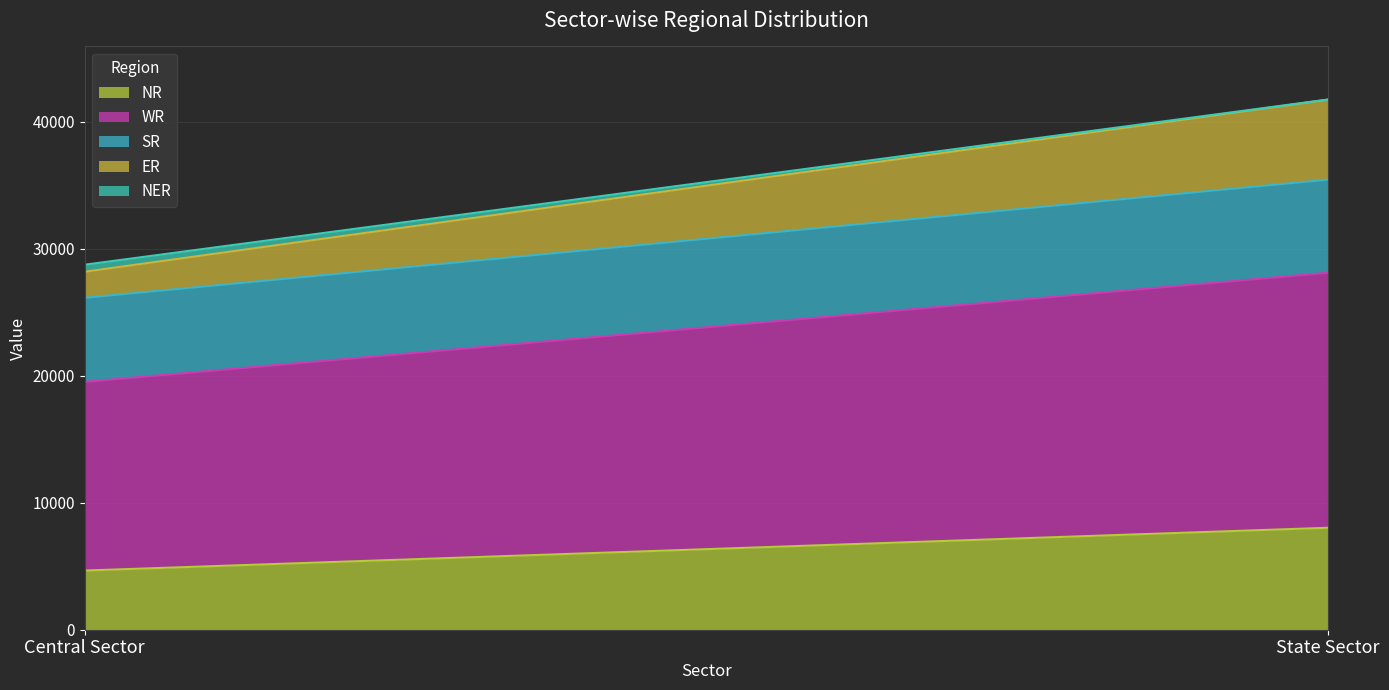

What is the maximum value for NR?

8030